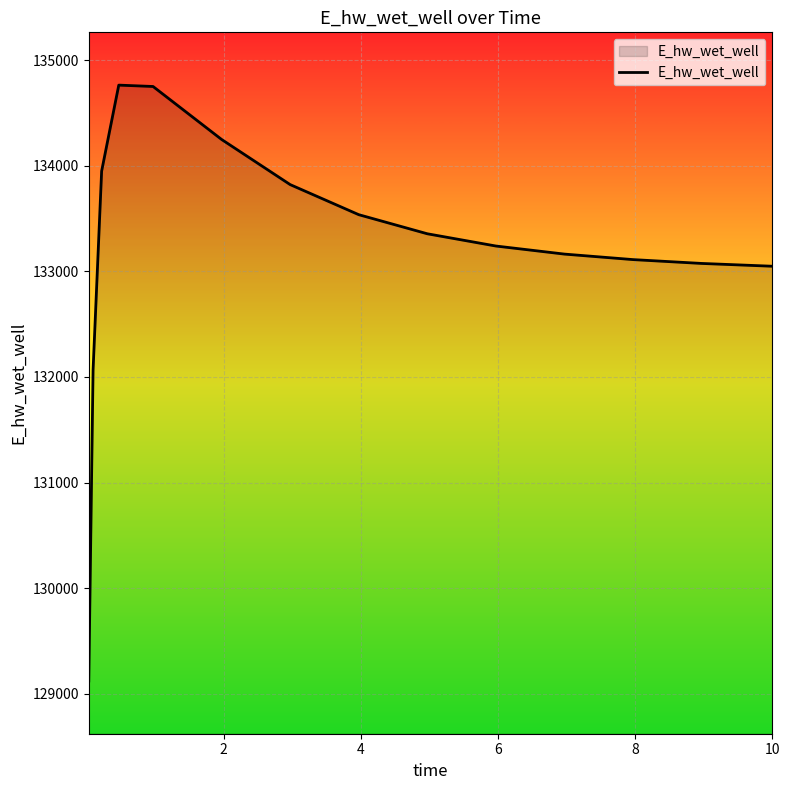

What is the difference between the maximum and minimum values?

5643.1